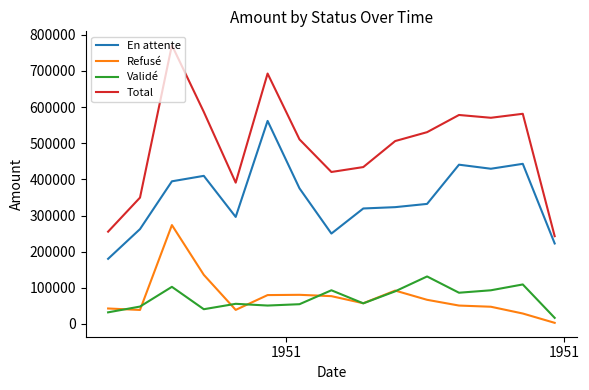

What is the highest value of the En attente series?

561802.0